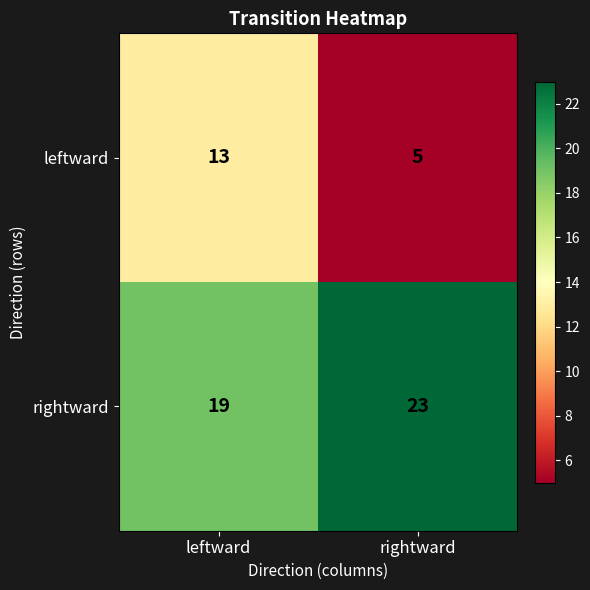

What is the sum of all leftward values?

18